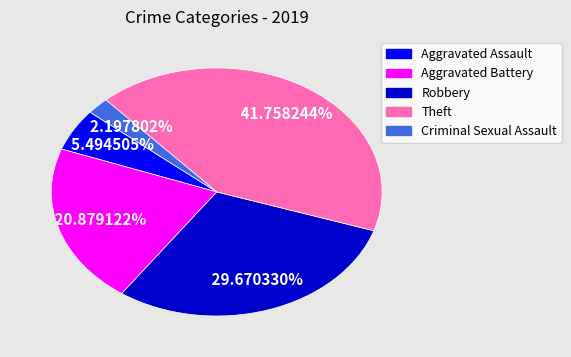

How much of the chart is everything except Robbery?

70.3%